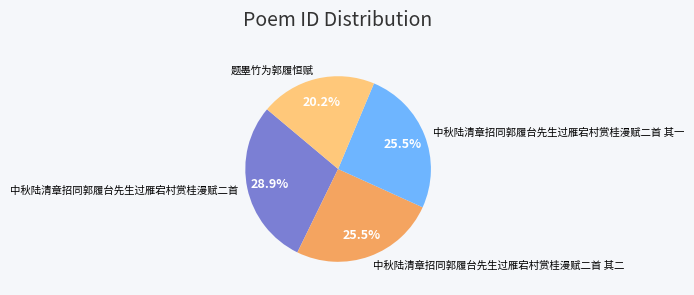

What percentage do 中秋陆清章招同郭履台先生过雁宕村赏桂漫赋二首 and 中秋陆清章招同郭履台先生过雁宕村赏桂漫赋二首 其一 together represent?

54.3%